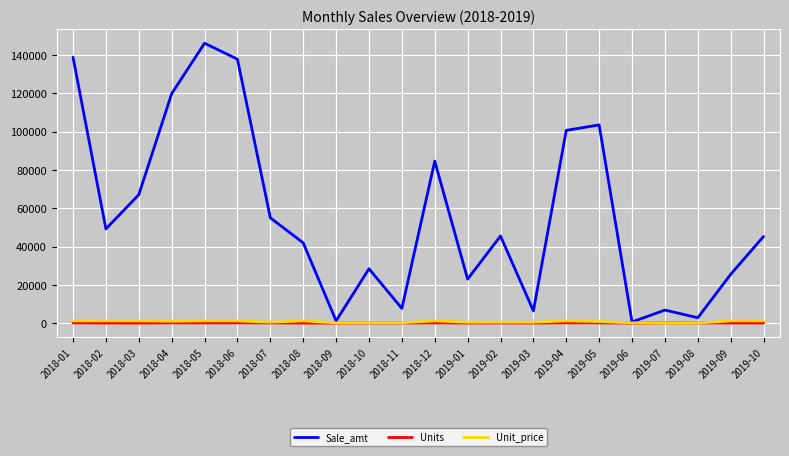

Between 2019-01 and 2019-08, which series saw the biggest shift?

Sale_amt